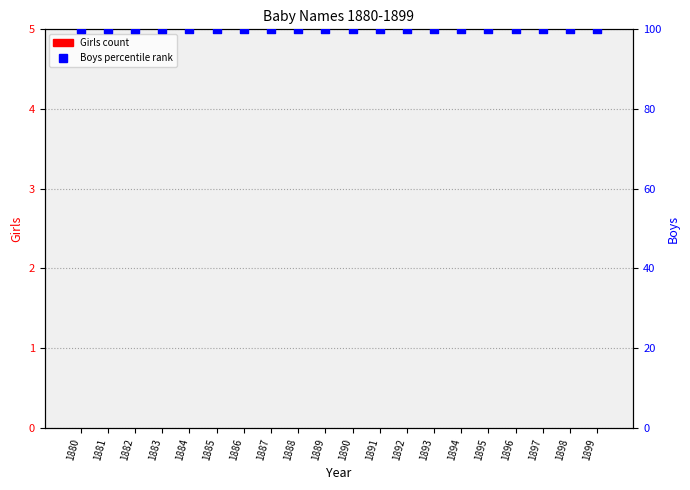

Which series contains the lowest Y value?

Girls